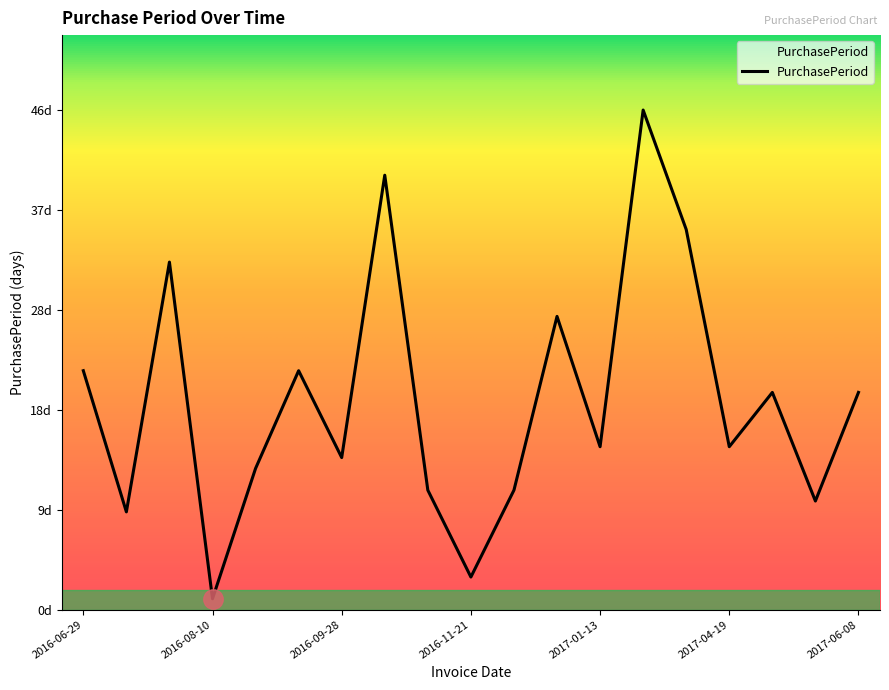

Does the chart have visible grid lines?

No